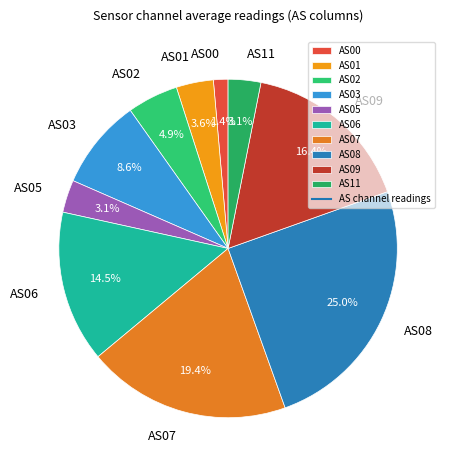

Approximately how many times larger is the value at AS09 compared to AS11?

5.3